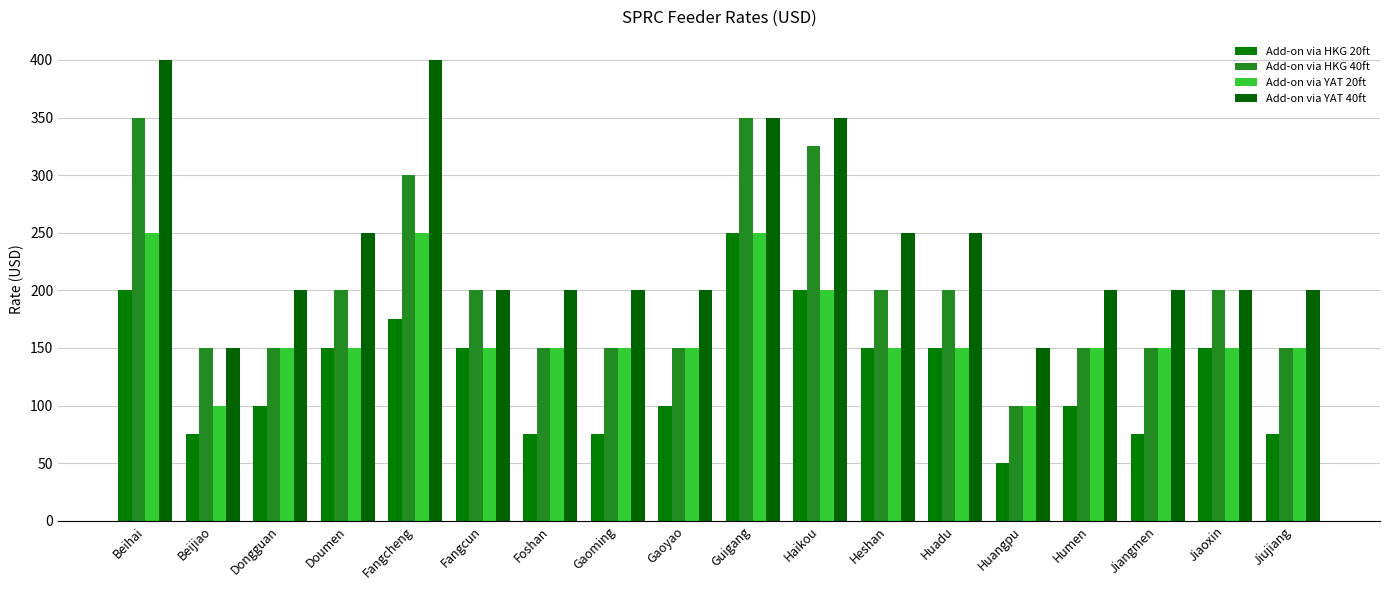

At which category is the sum across all series the highest?

Beihai